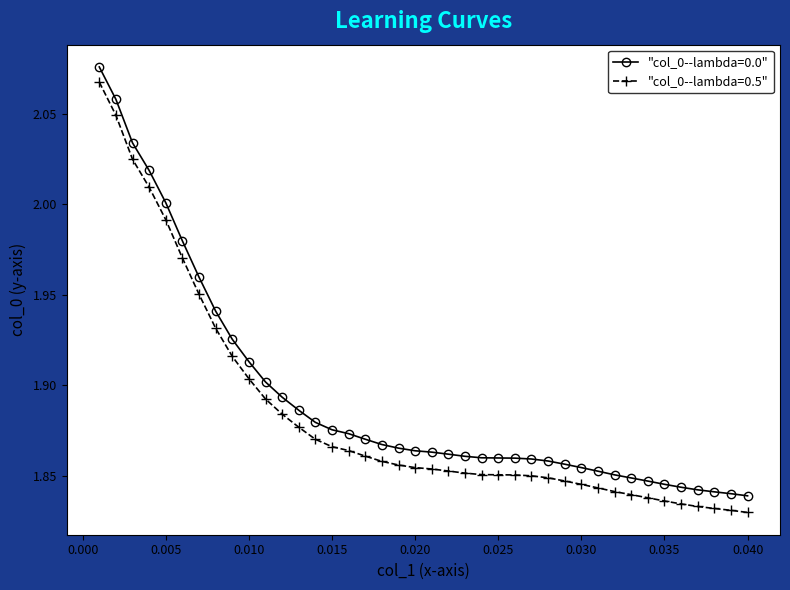

Which series has the widest spread of values?

"col_0--lambda=0.5"